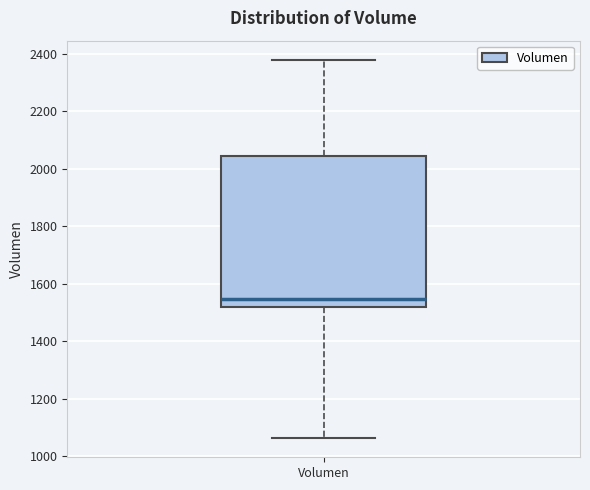

Transcribe this box plot: give where the median line is, the range the box spans, and where the two whiskers end, as read against the y-axis. The values are not printed on the chart, so give them approximately, as read against the axis.

median 1540, box 1520 to 2040, whiskers 1060 to 2380